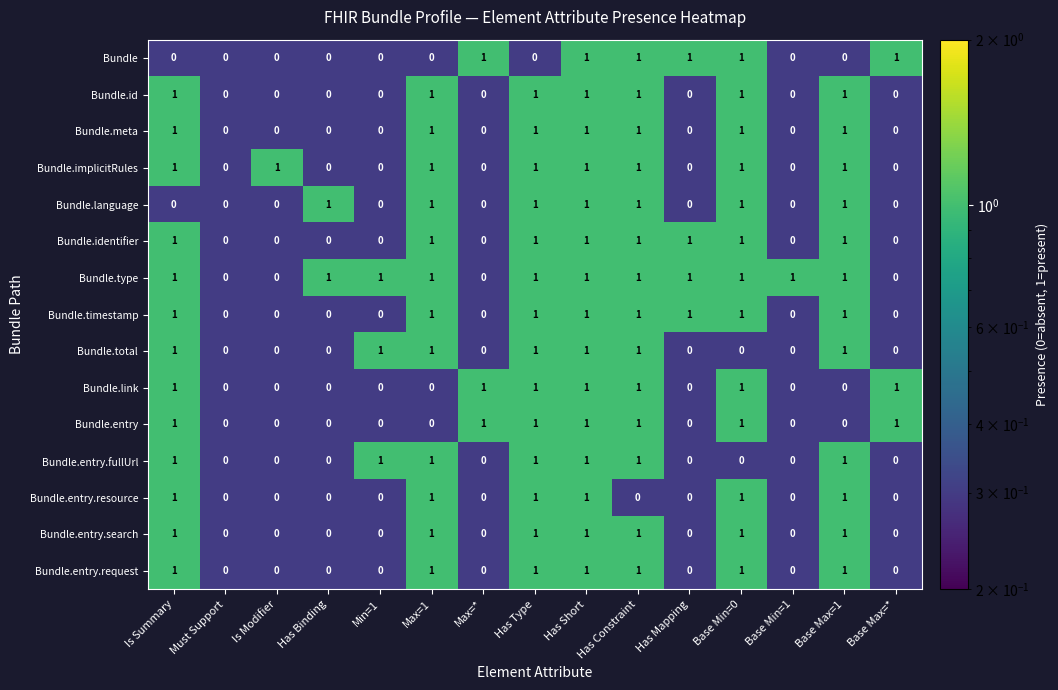

The Bundle.language series shows 1 at Base Min=0. True or false?

True